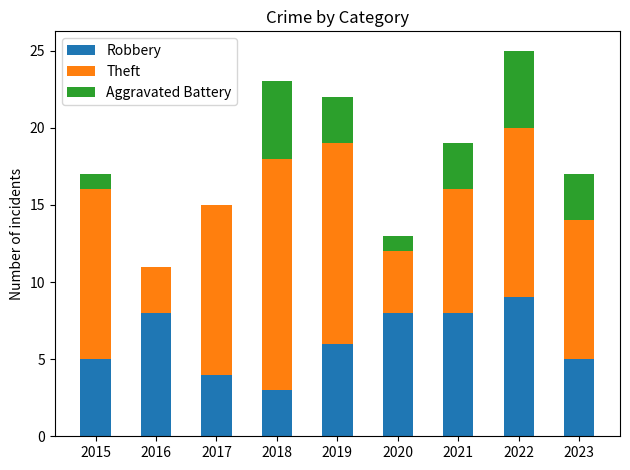

What is the total value across all series at 2019?

22